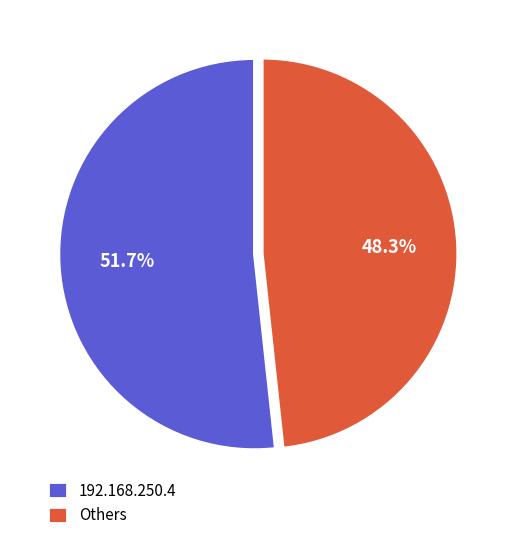

To the nearest percent, what is the average slice percentage?

50%